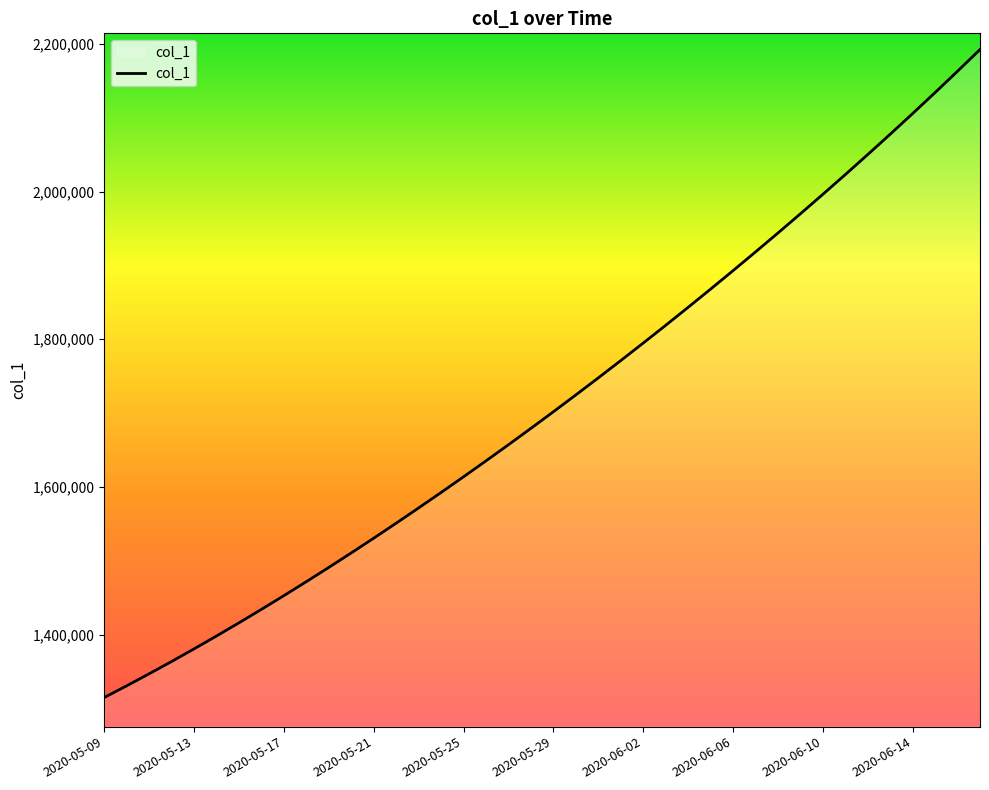

What is the greatest value displayed?

2192188.5